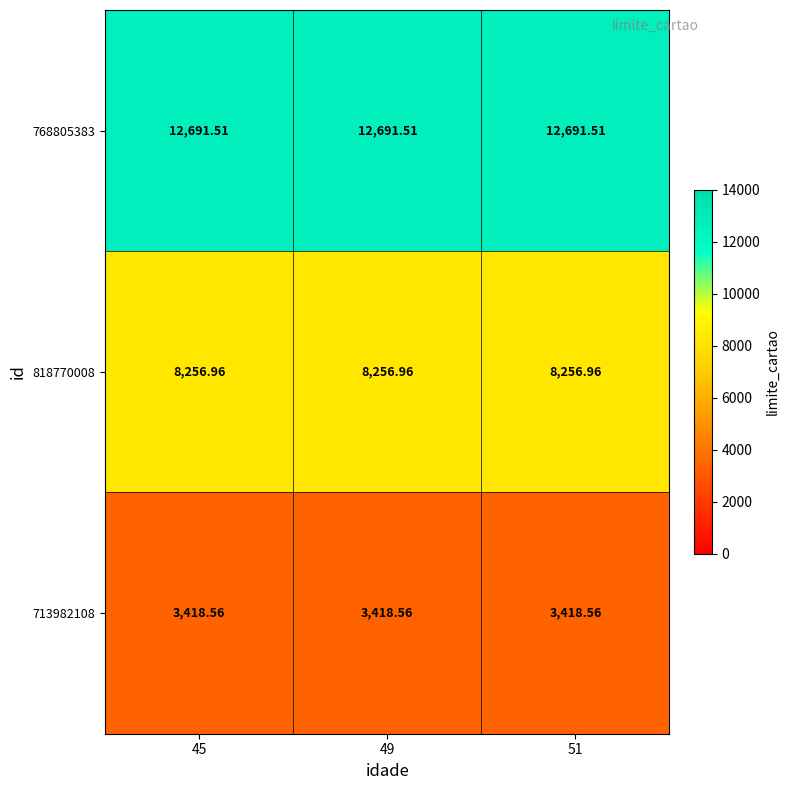

Is the value of 713982108 at 49 greater than the value of 768805383 at 51?

No